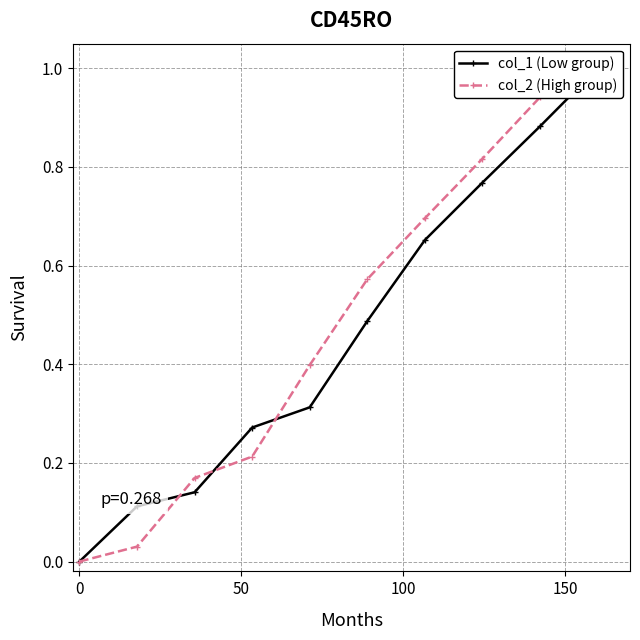

The col_2 (High group) series shows 0.3 at 100. True or false?

False